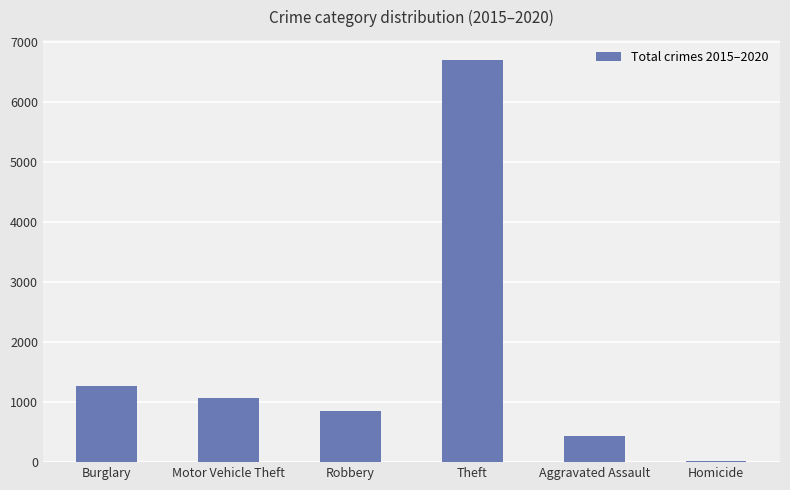

What is the sum of the values at Burglary and Aggravated Assault?

1695